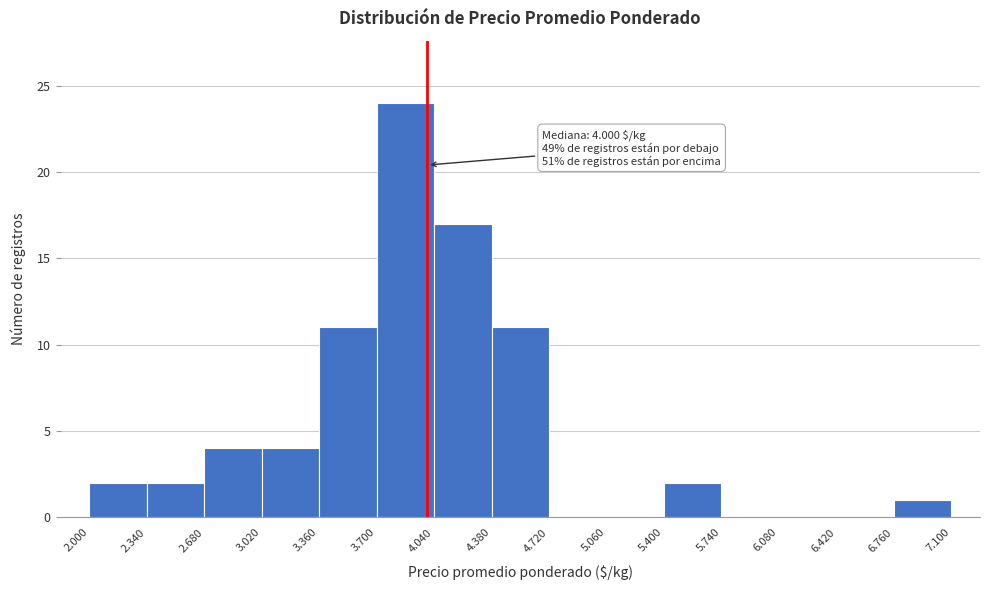

Reading left to right, transcribe all the data shown in this chart.

2.000=2	2.340=2	2.680=4	3.020=4	3.360=11	3.700=24	4.040=17	4.380=11	4.720=0	5.060=0	5.400=2	5.740=0	6.080=0	6.420=0	6.760=1